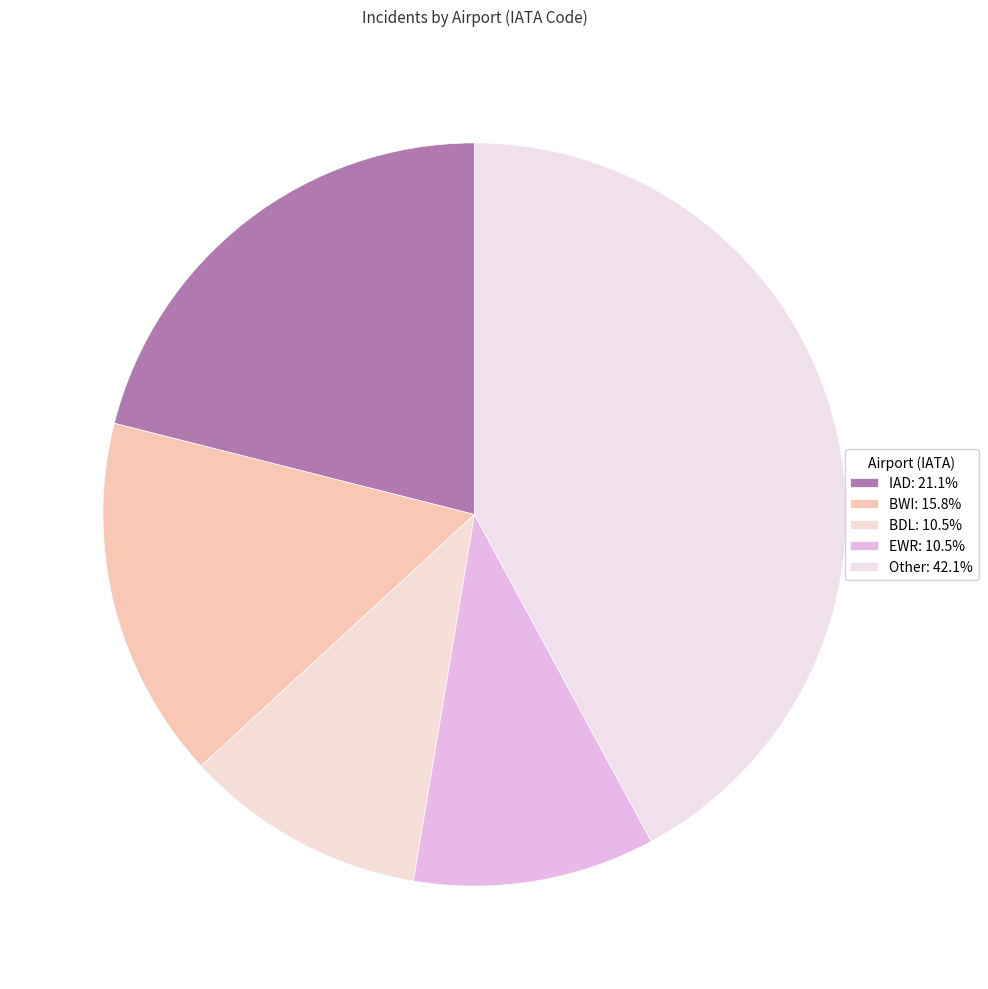

How many segments does this pie chart have?

5